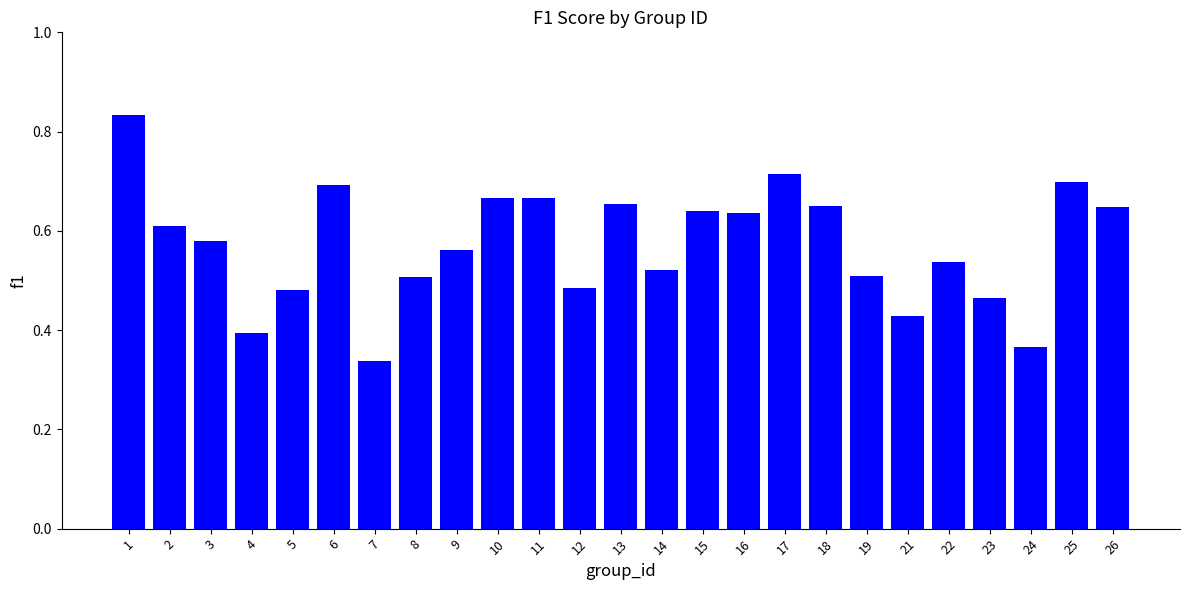

What is the change in value from 7 to 11?

+0.3